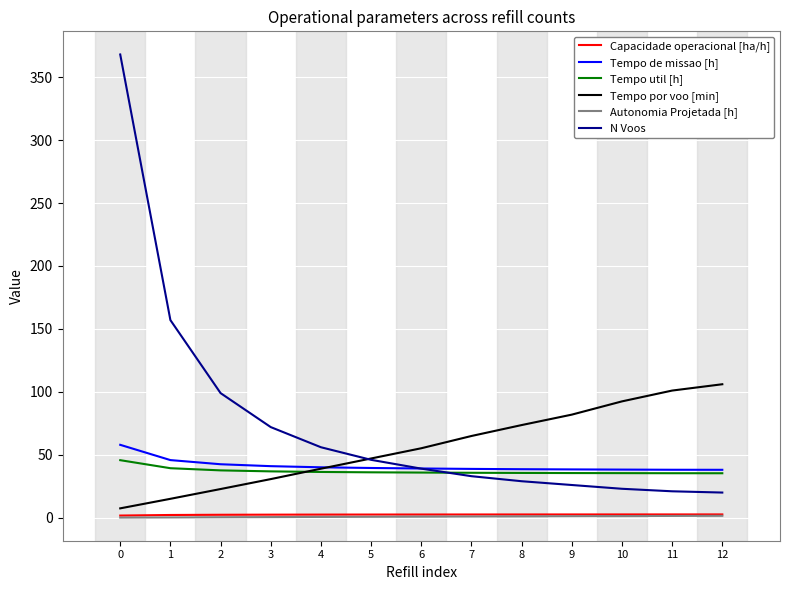

What is the spread (max minus min) of values at 3?

71.5